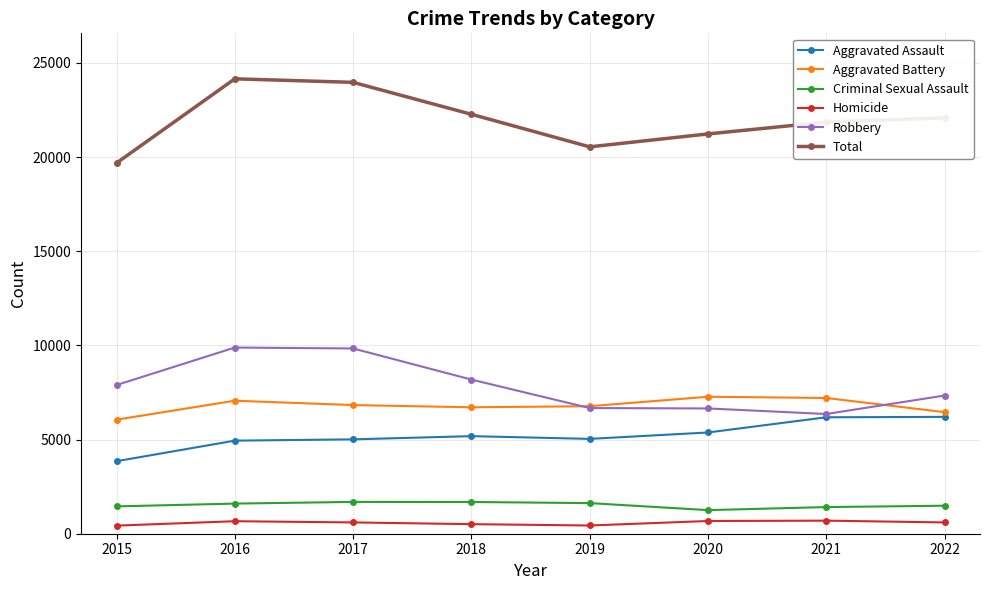

What is the difference between the Homicide values at 2022 and 2021?

94